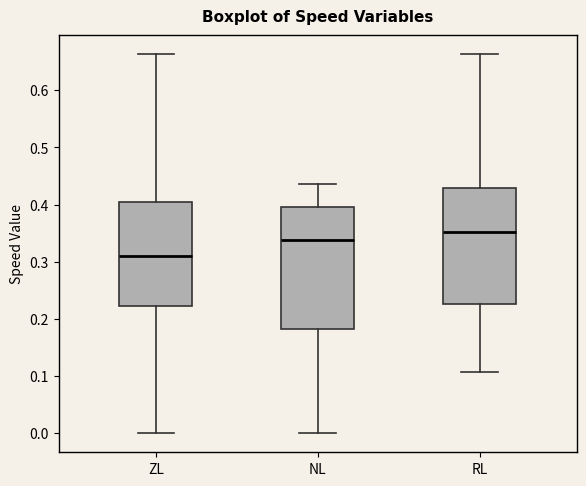

Which box's median line is the highest?

RL